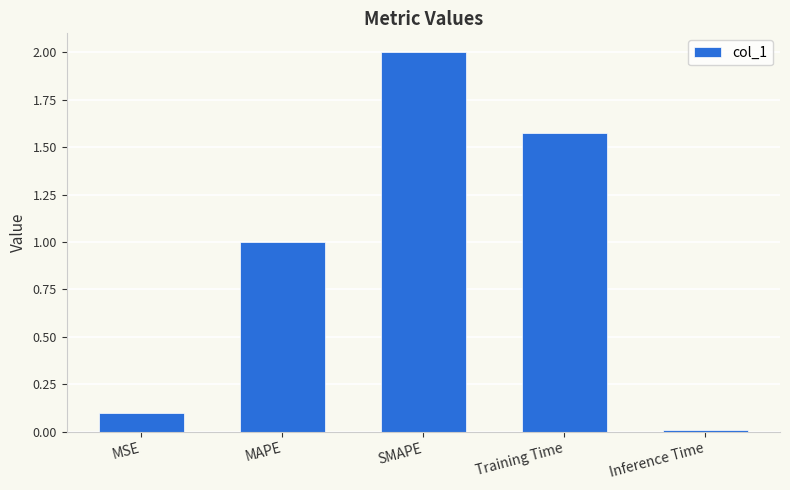

Rank the categories by value from highest to lowest.

SMAPE, Training Time, MAPE, MSE, Inference Time